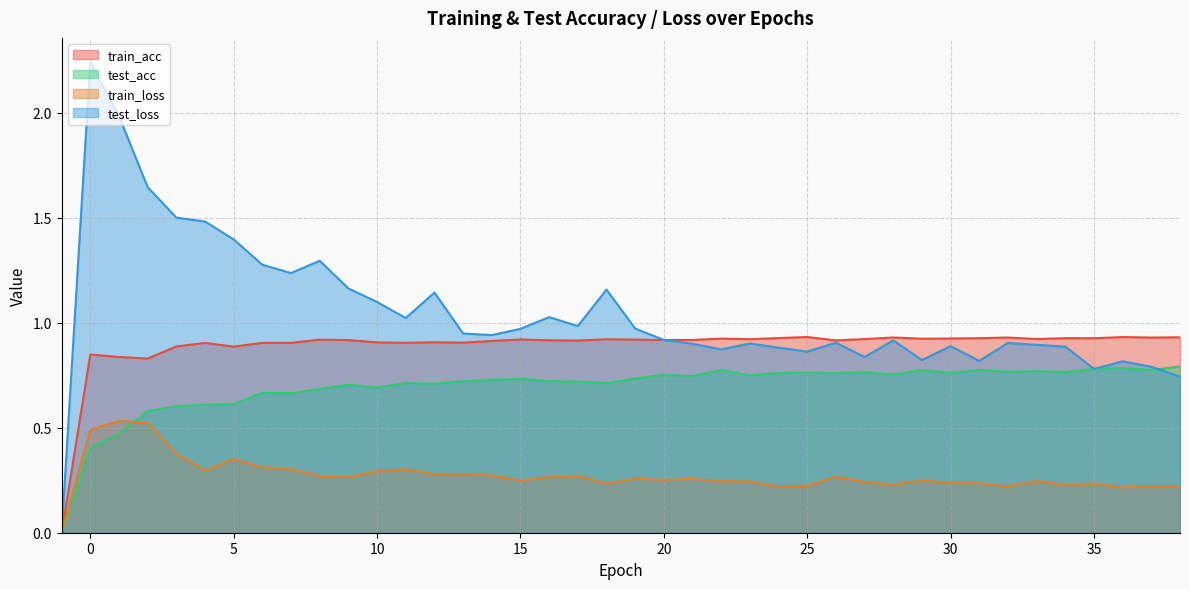

What are all the series names shown in the legend?

train_acc, test_acc, train_loss, test_loss